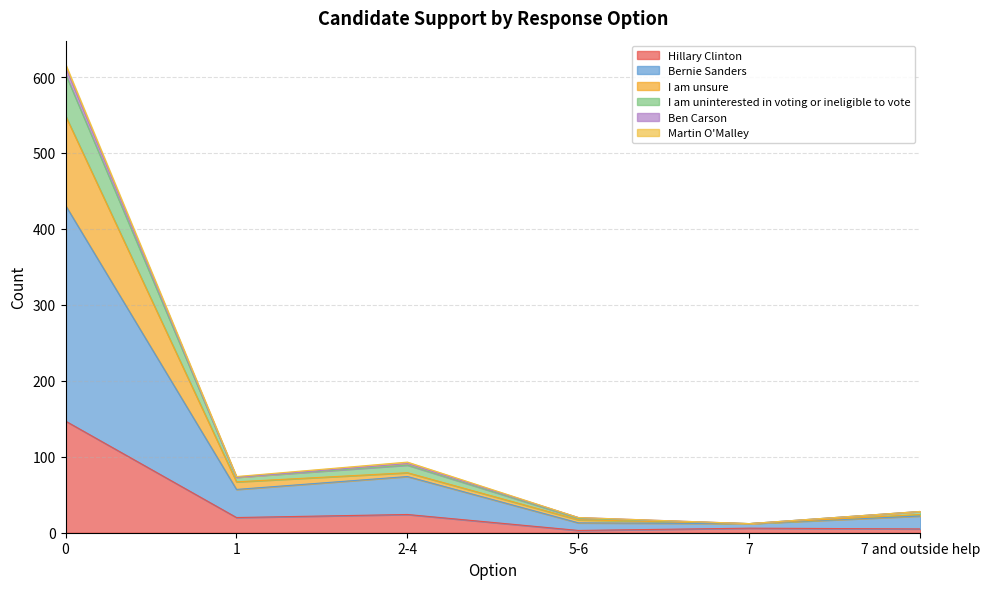

True or false: Ben Carson and Bernie Sanders intersect in this chart.

False